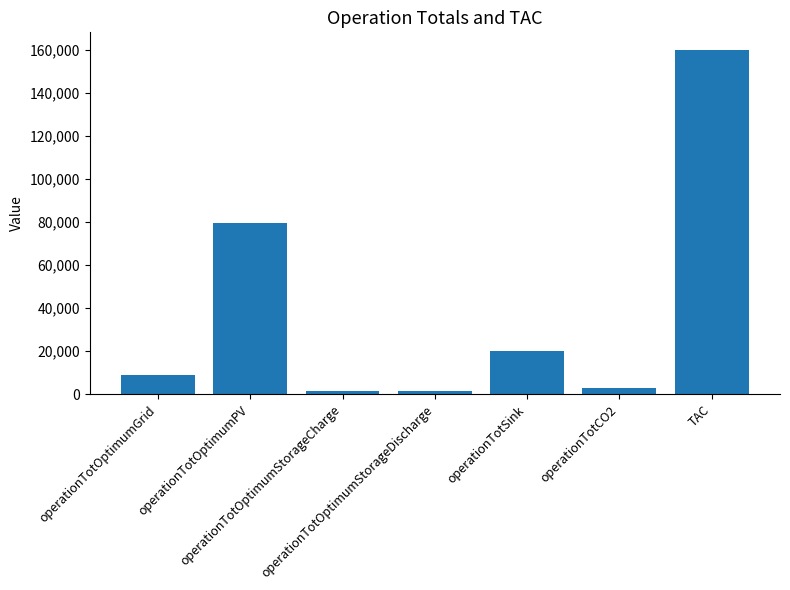

What position from the left is operationTotSink?

5